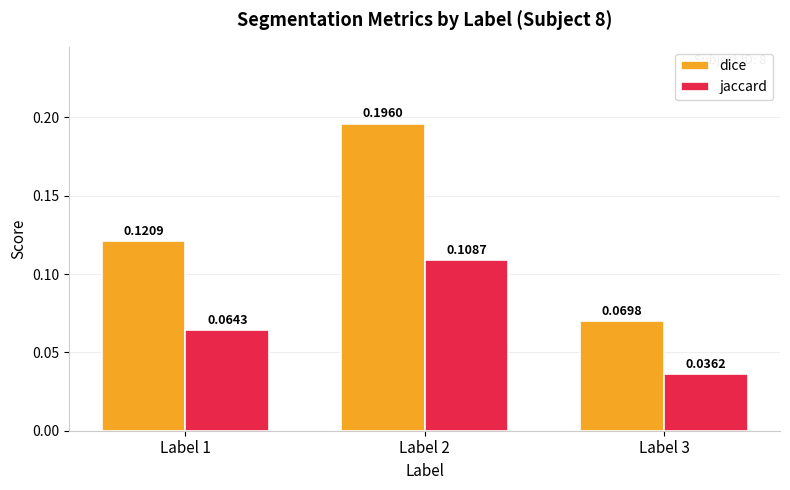

Count the dice values in the range 0 to 1.

3